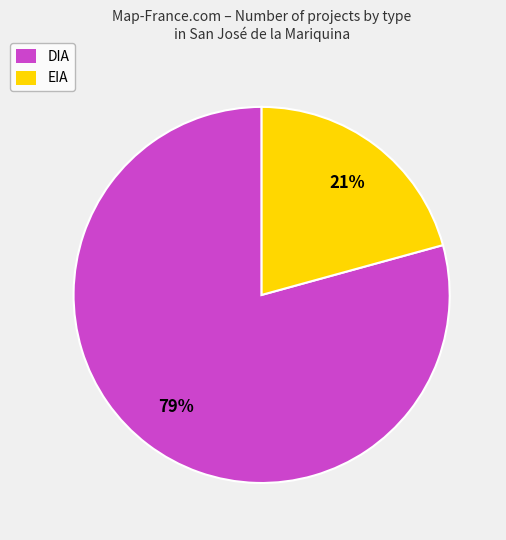

Which has a higher value, DIA or EIA?

DIA